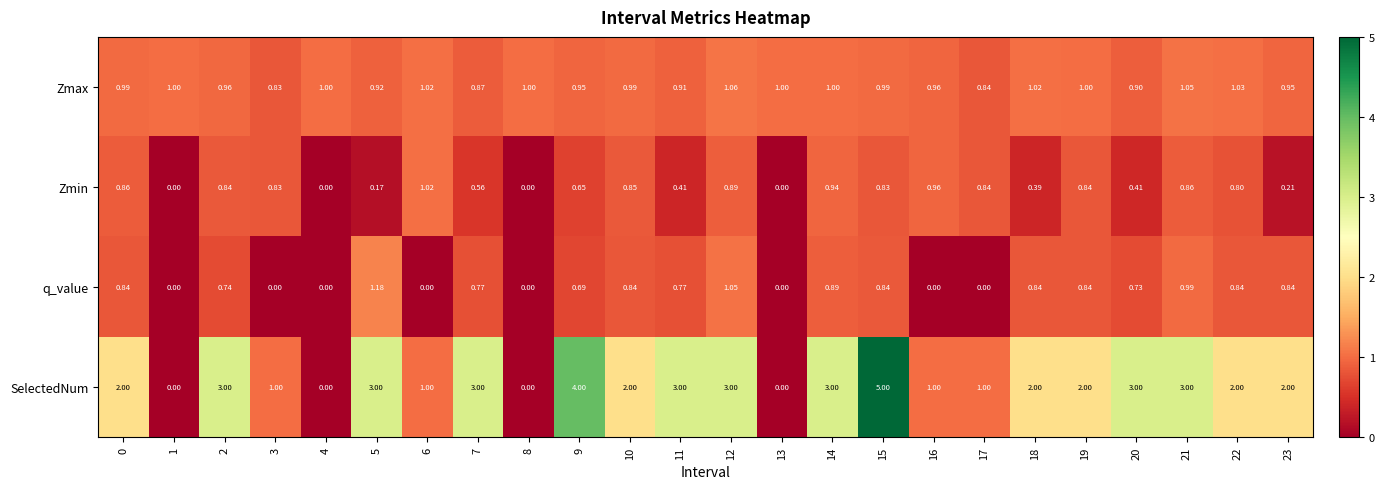

Between 2 and 10, which series saw the biggest shift?

SelectedNum